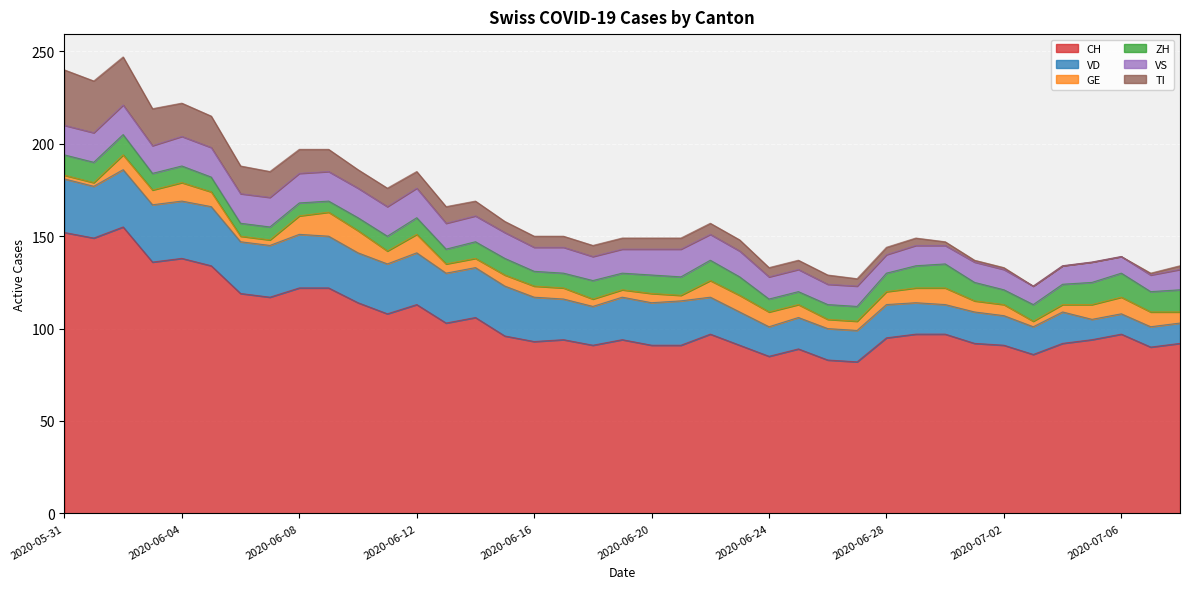

What position from the left is 2020-07-04?

35